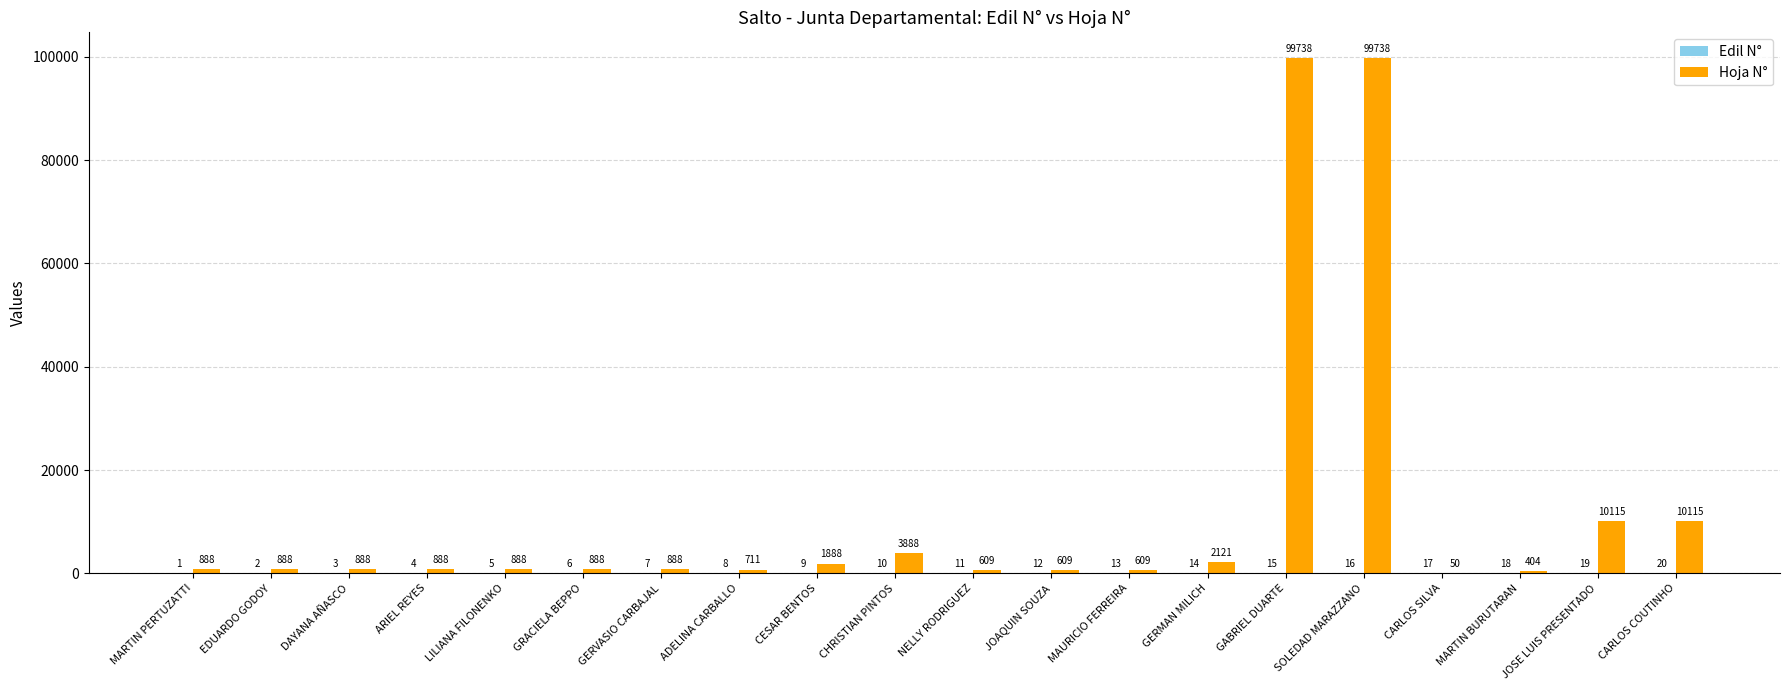

Between GERMAN MILICH and CARLOS COUTINHO, which series saw the biggest shift?

Hoja N°